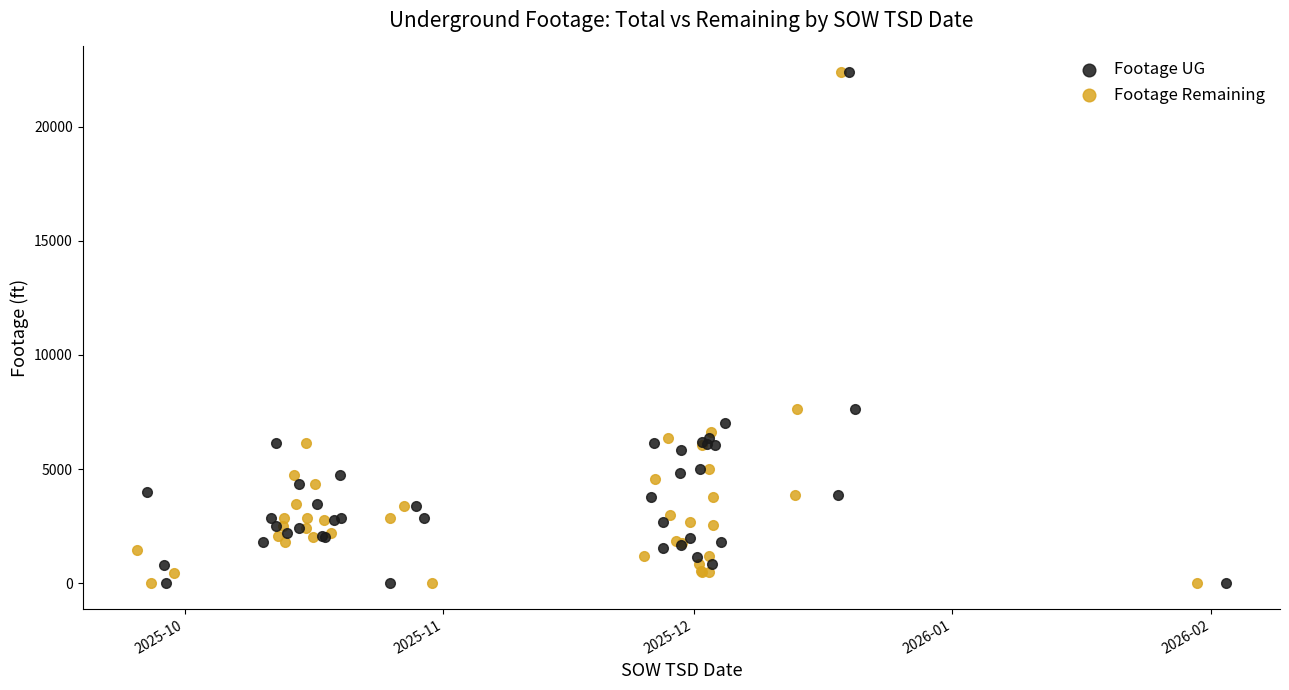

What are all the series names shown in the legend?

Footage UG, Footage Remaining